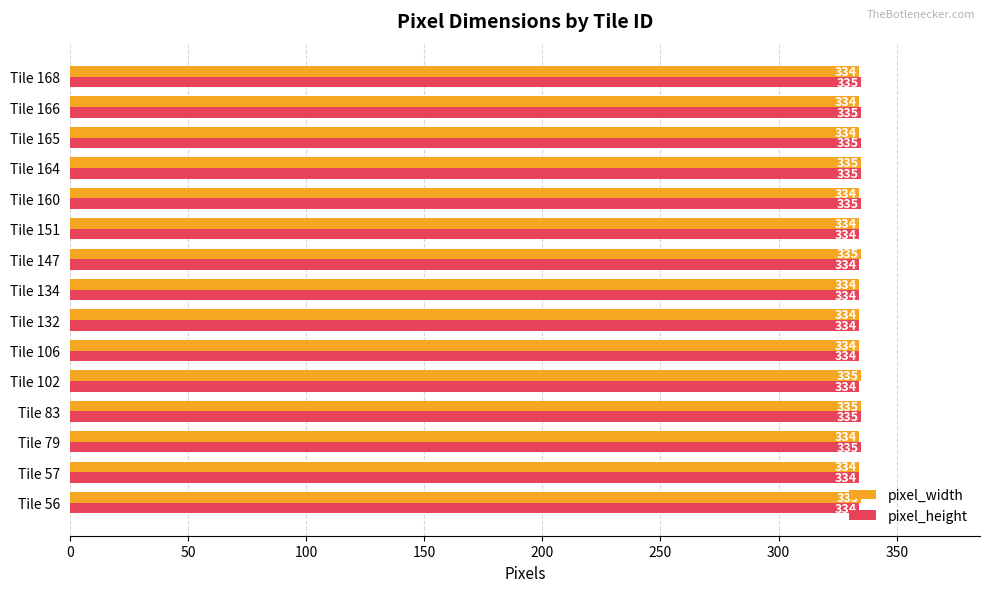

At Tile 102, list the series in order from smallest to largest.

pixel_height, pixel_width